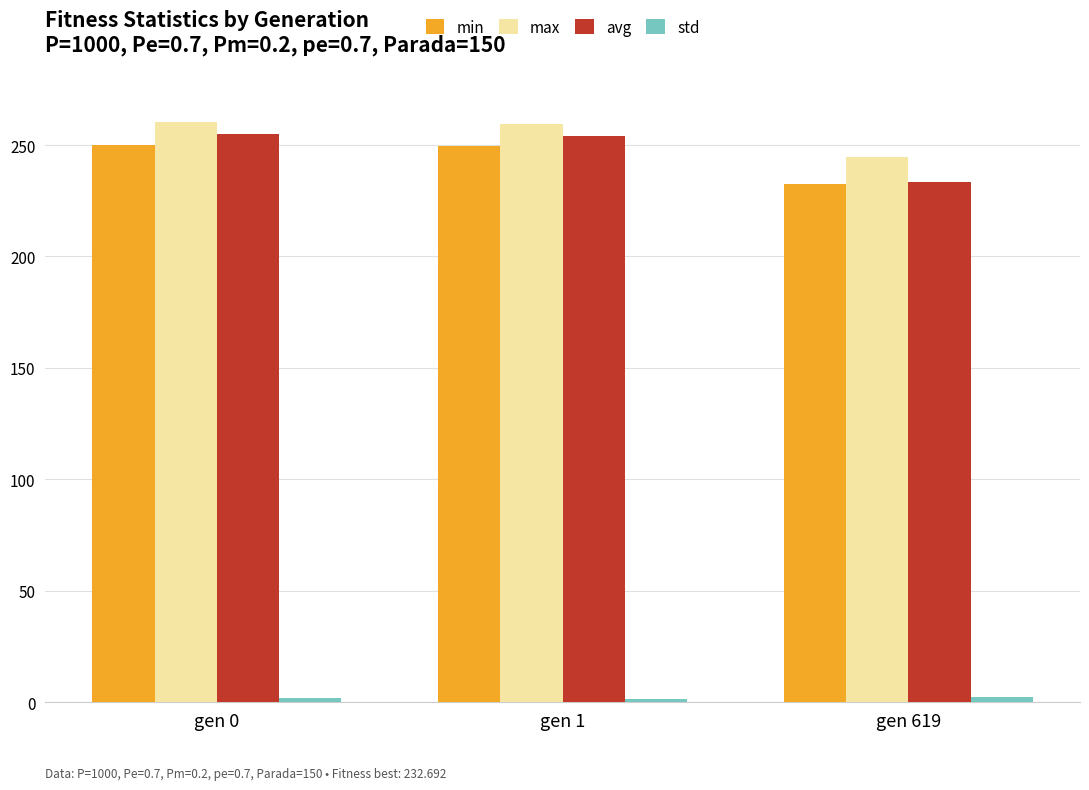

What is the average value of the max series?

254.8